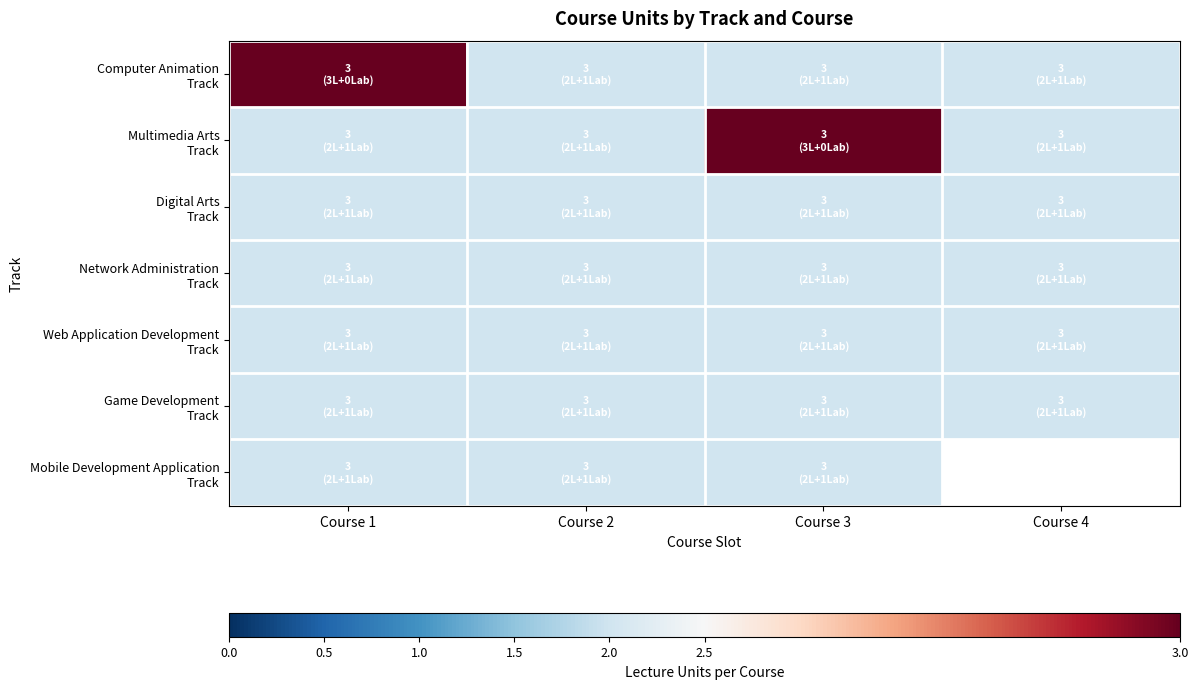

Count the Computer Animation Track values in the range 2 to 3.

4